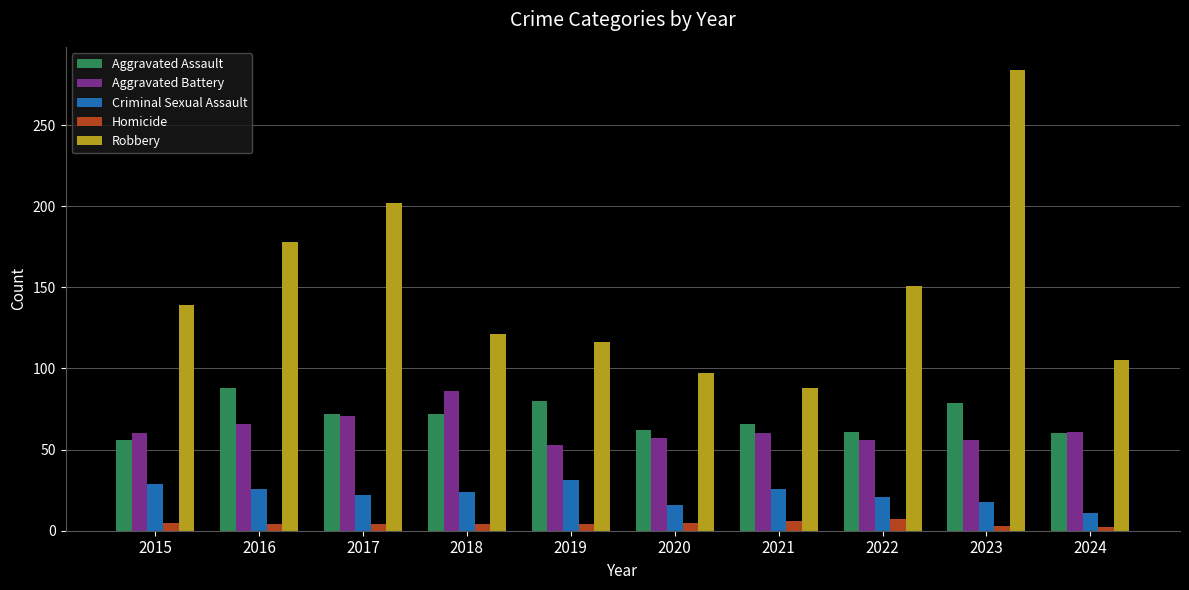

At which category is the sum across all series the highest?

2023